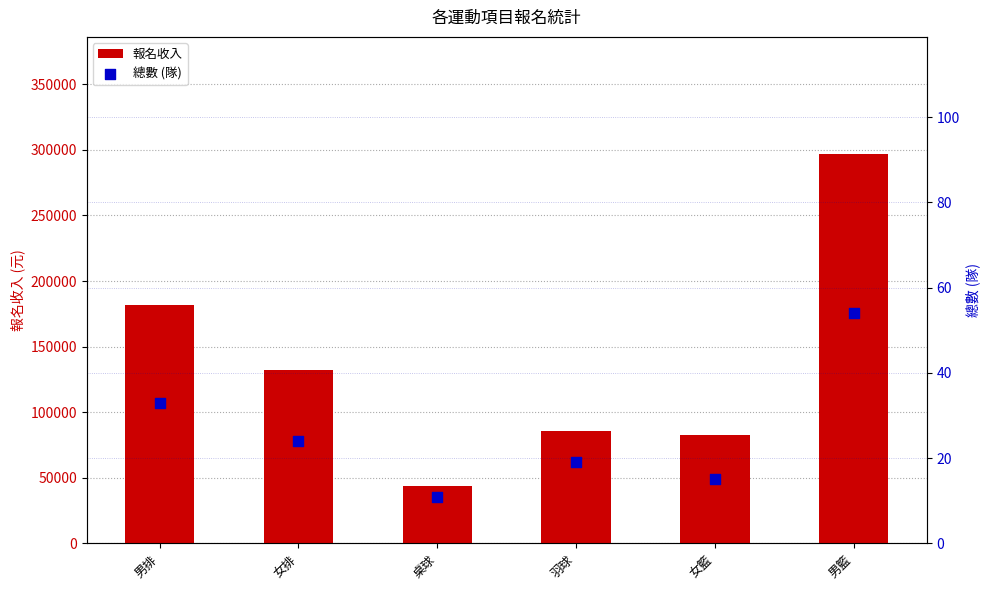

At which category is the sum across all series the highest?

男籃